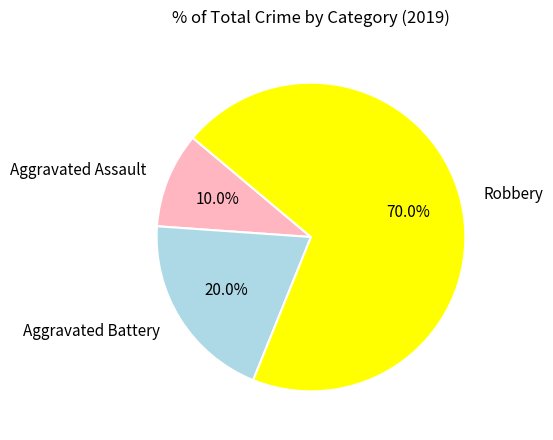

Which category accounts for the majority?

Robbery